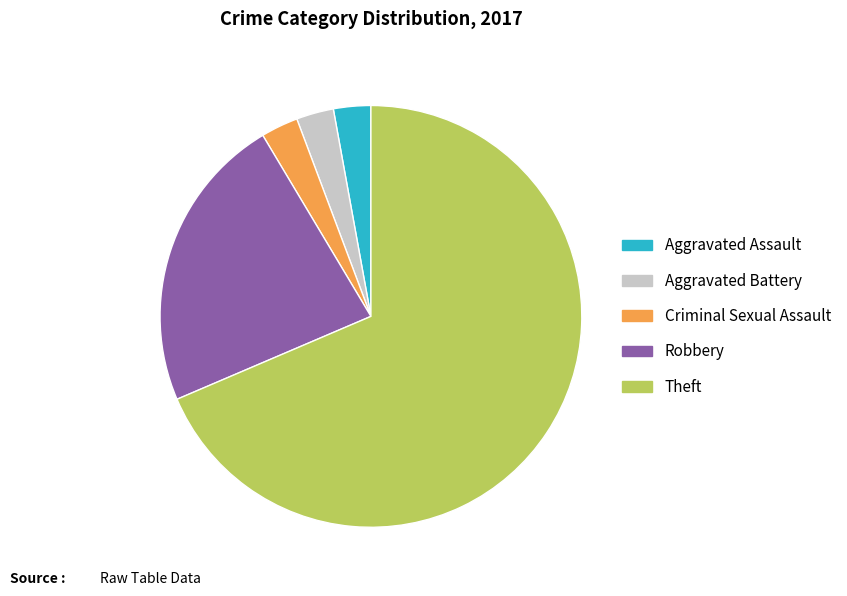

The Aggravated Assault slice represents 3% of the pie. True or false?

True